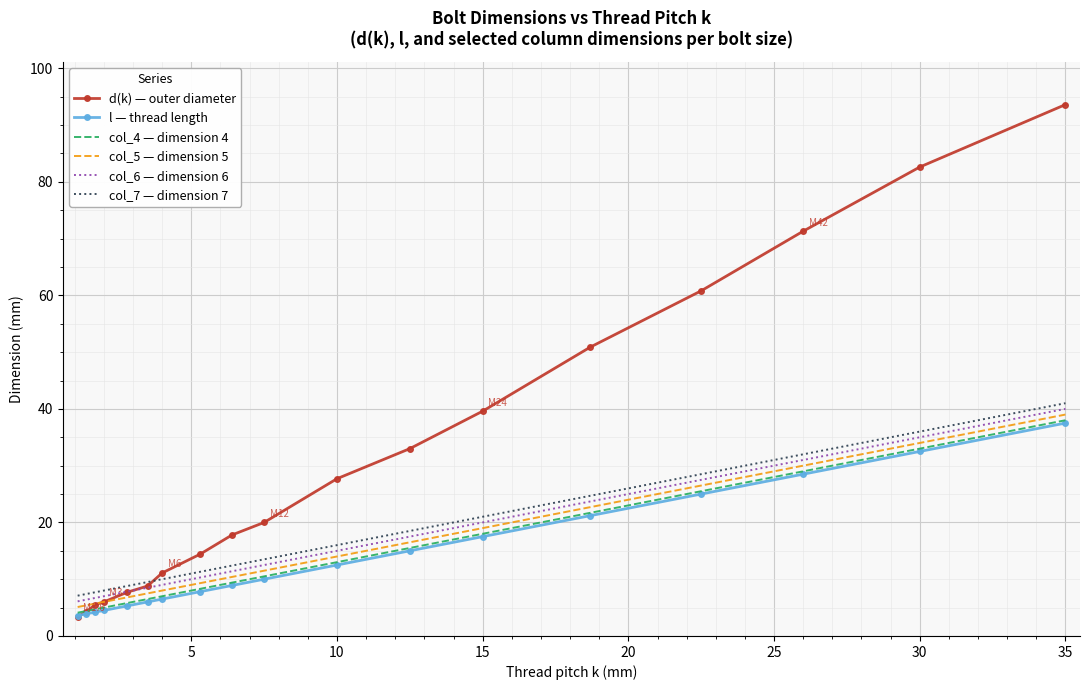

Which series has the largest range (max minus min)?

d(k) — outer diameter